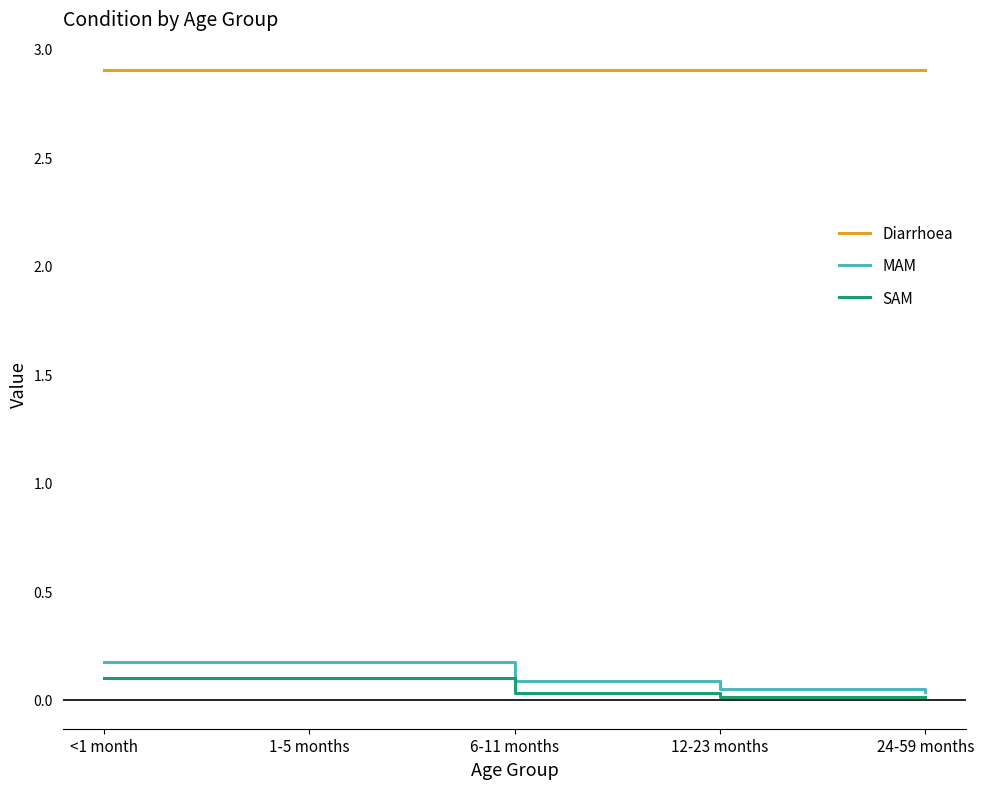

What are all the series names shown in the legend?

Diarrhoea, MAM, SAM